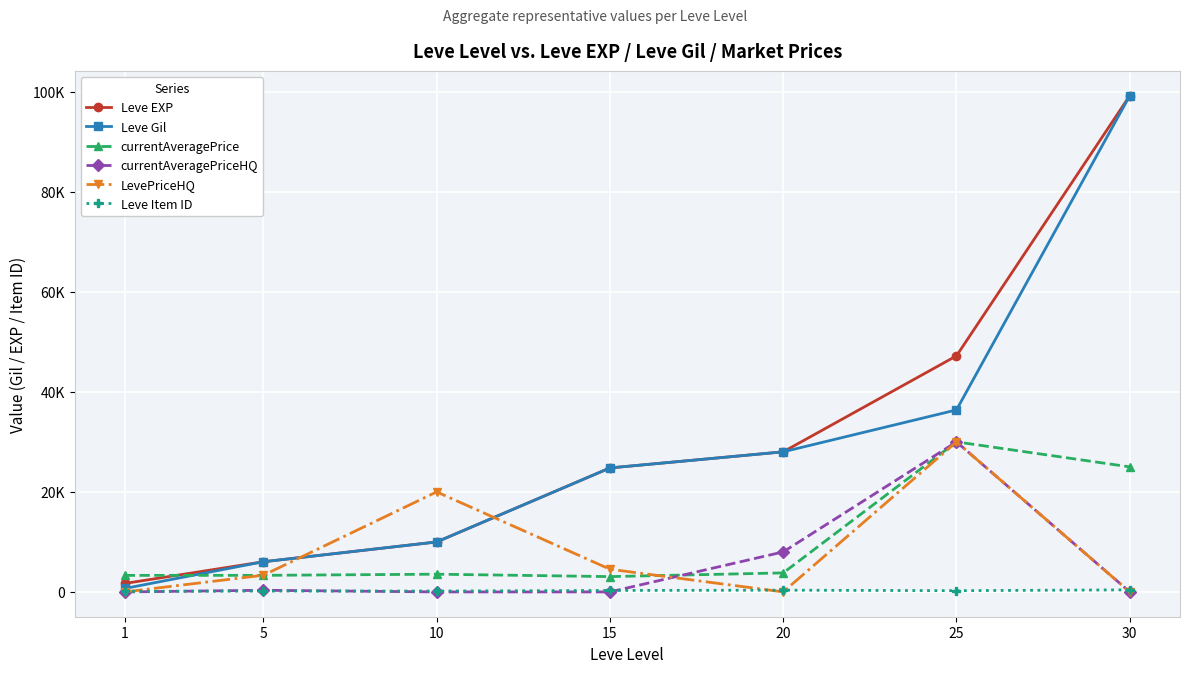

Is the value of LevePriceHQ at 15 greater than the value of currentAveragePriceHQ at 10?

Yes